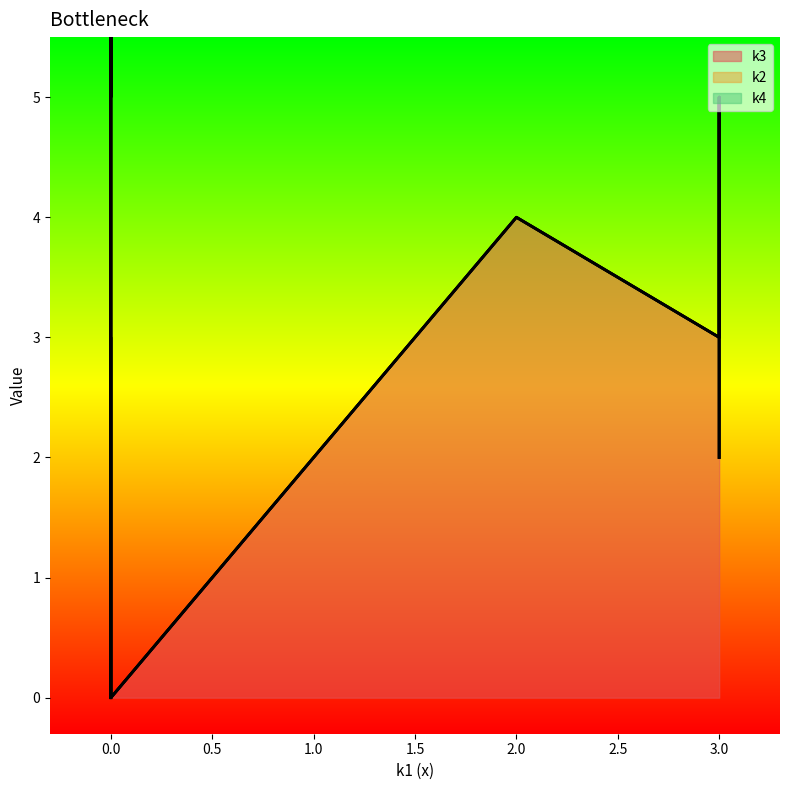

Does the chart have visible grid lines?

No